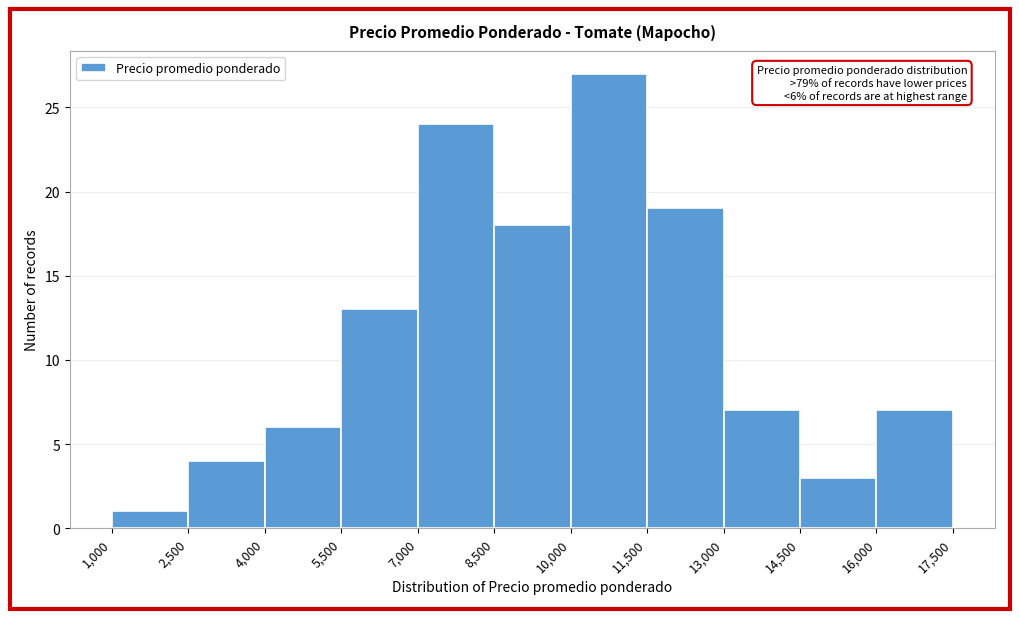

Which range on the x-axis has the tallest bar?

10,000 to 11,500